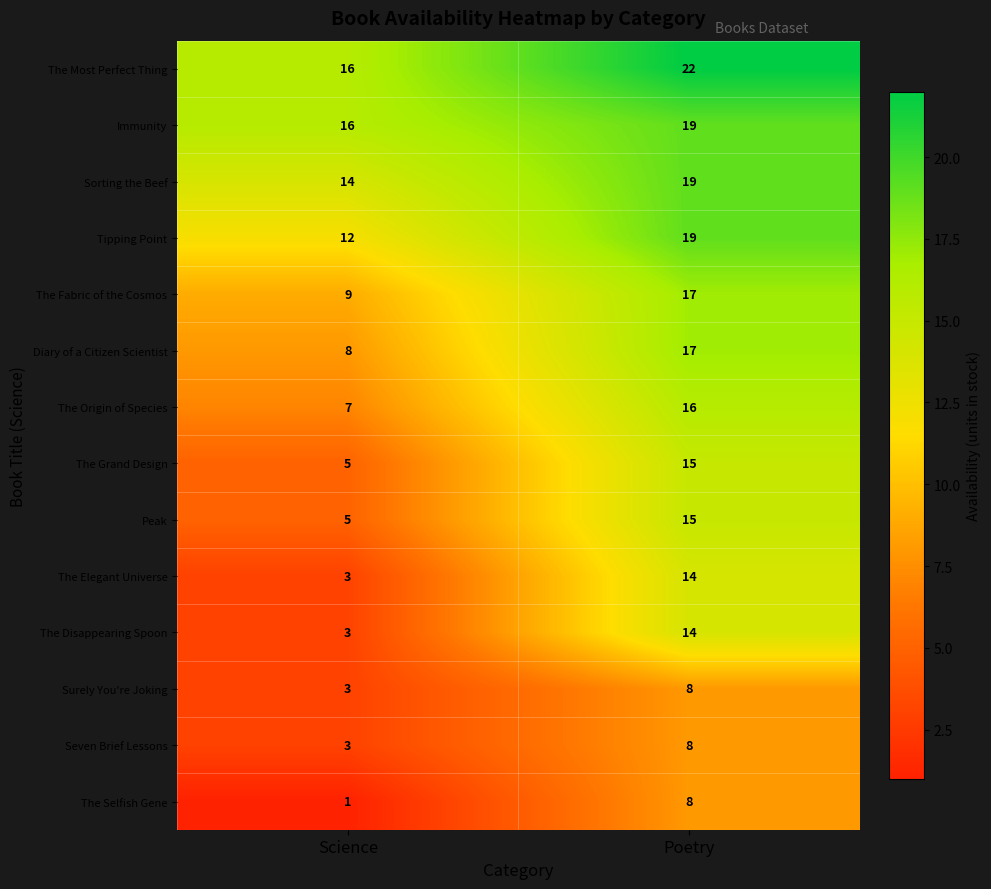

Which series has the largest total across all categories?

The Most Perfect Thing